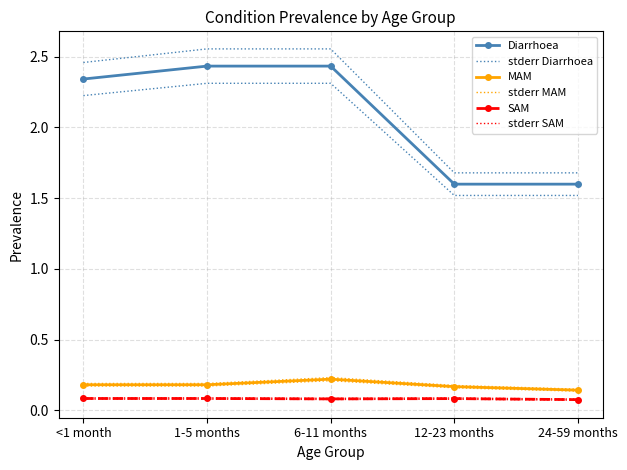

Between 6-11 months and 12-23 months, which is larger?

6-11 months